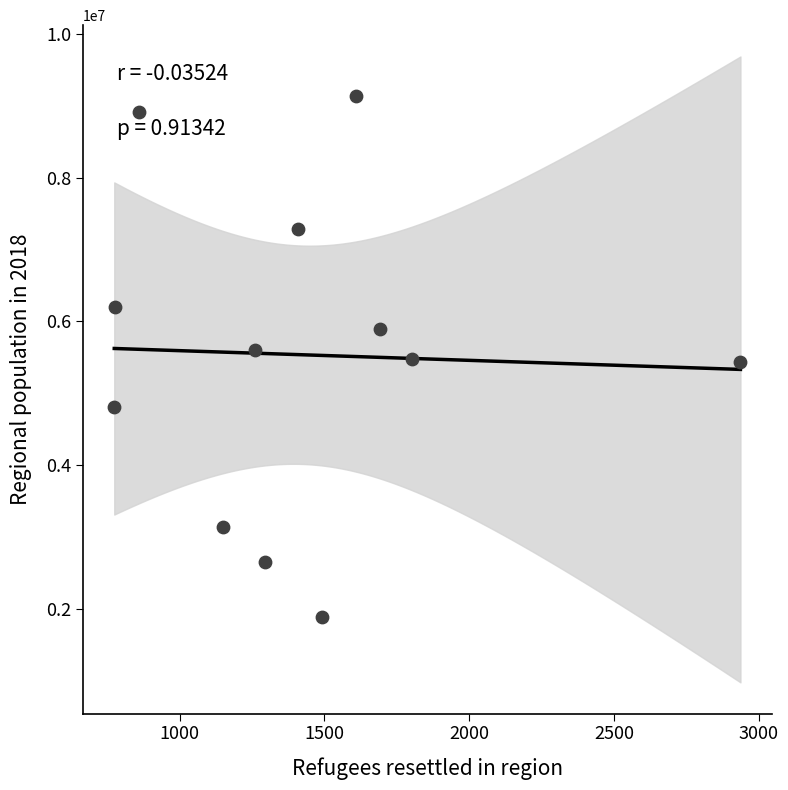

What is the range of Y values (max minus min)?

7251984